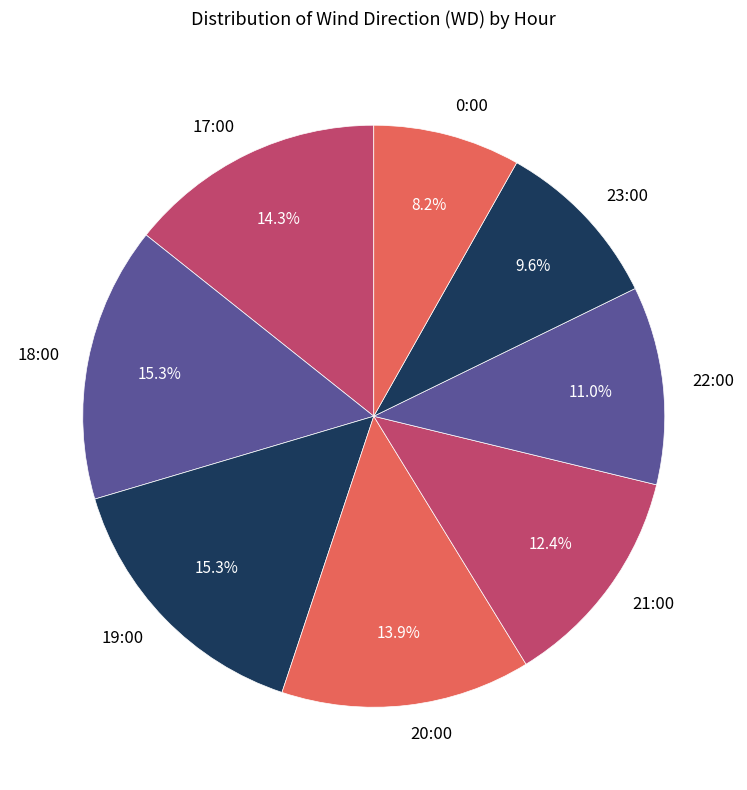

To the nearest percent, what is the difference between the largest and smallest slice percentages?

7%